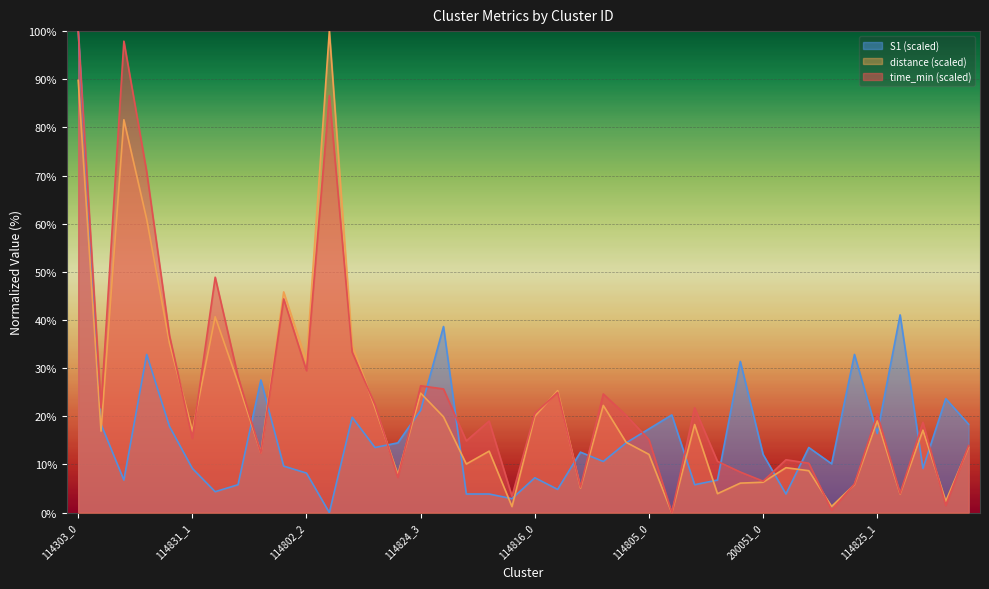

Which series ends up on top after the final intersection of distance and S1?

S1